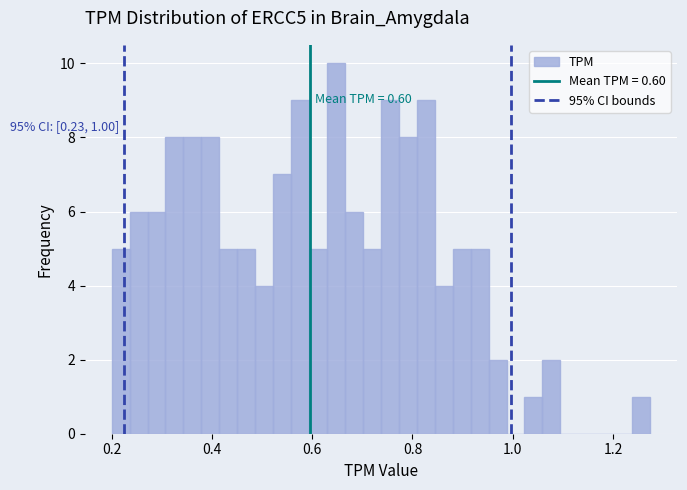

Read against the x-axis, roughly where is the centre of the tallest bar?

0.64